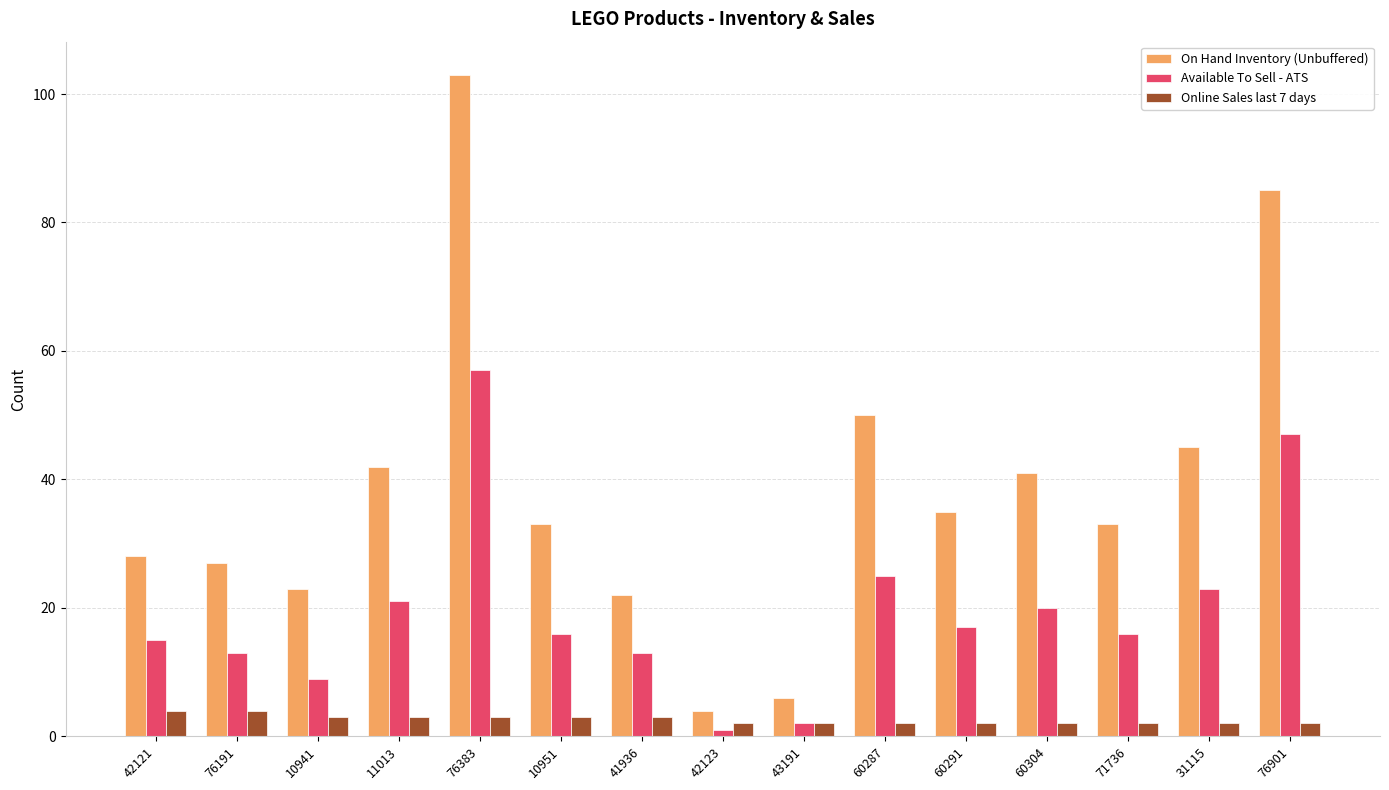

How many distinct data groups are displayed?

3